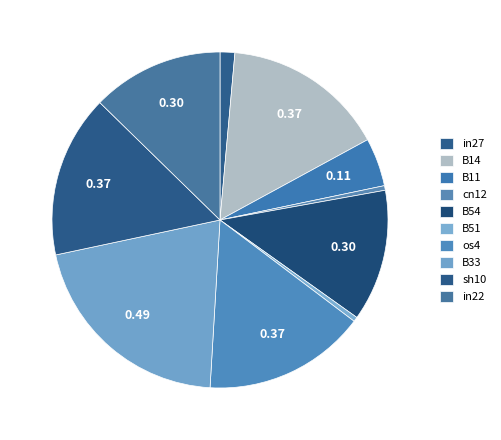

Which slice is the largest?

B33